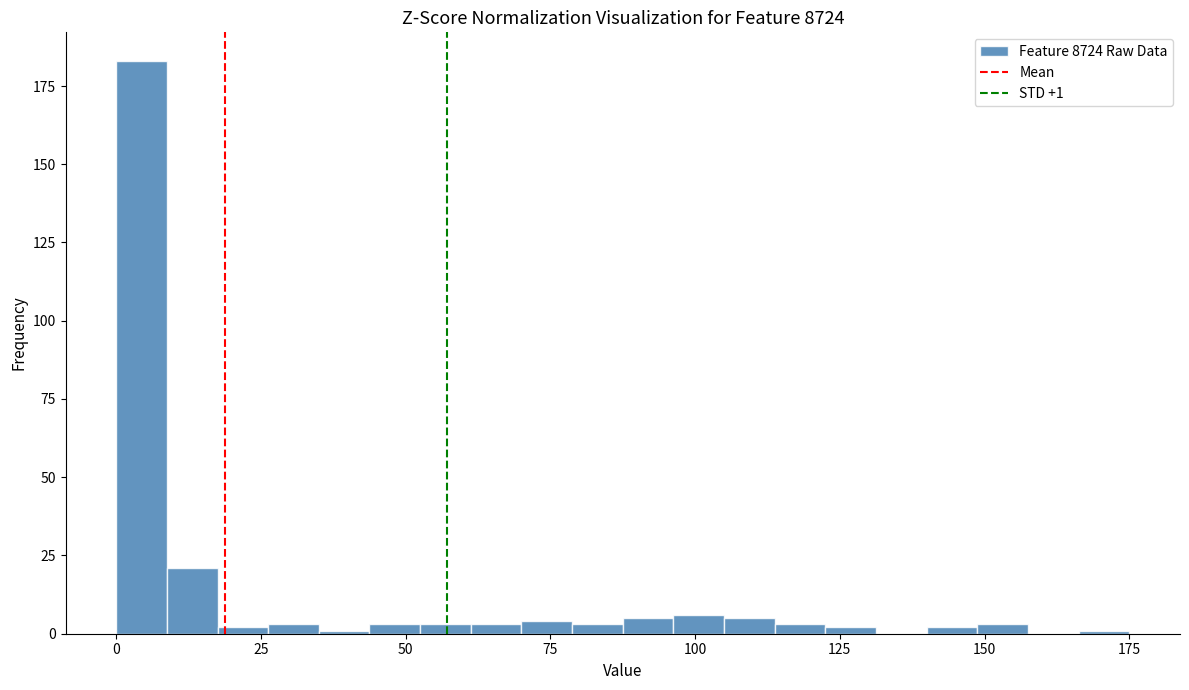

Read against the x-axis, roughly where is the centre of the tallest bar?

5